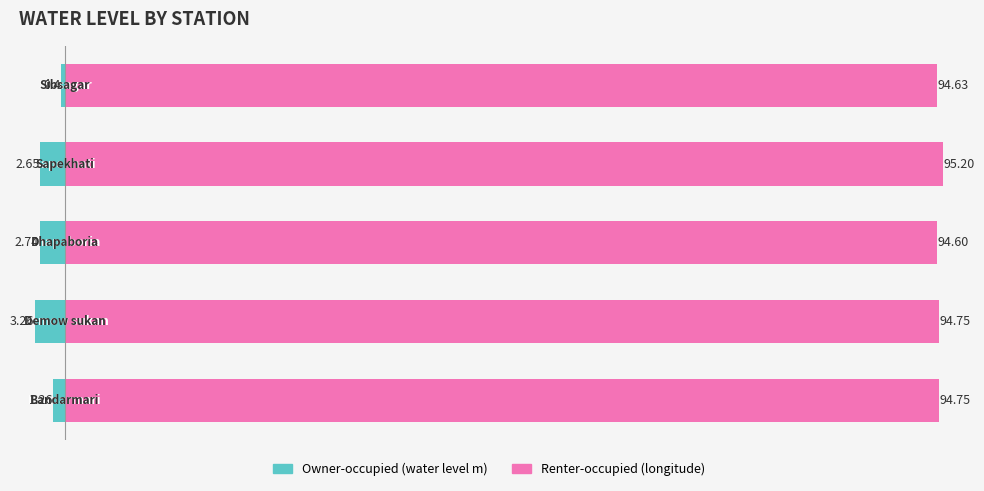

Is it true that Owner-occupied equals -2.7 at 20?

True